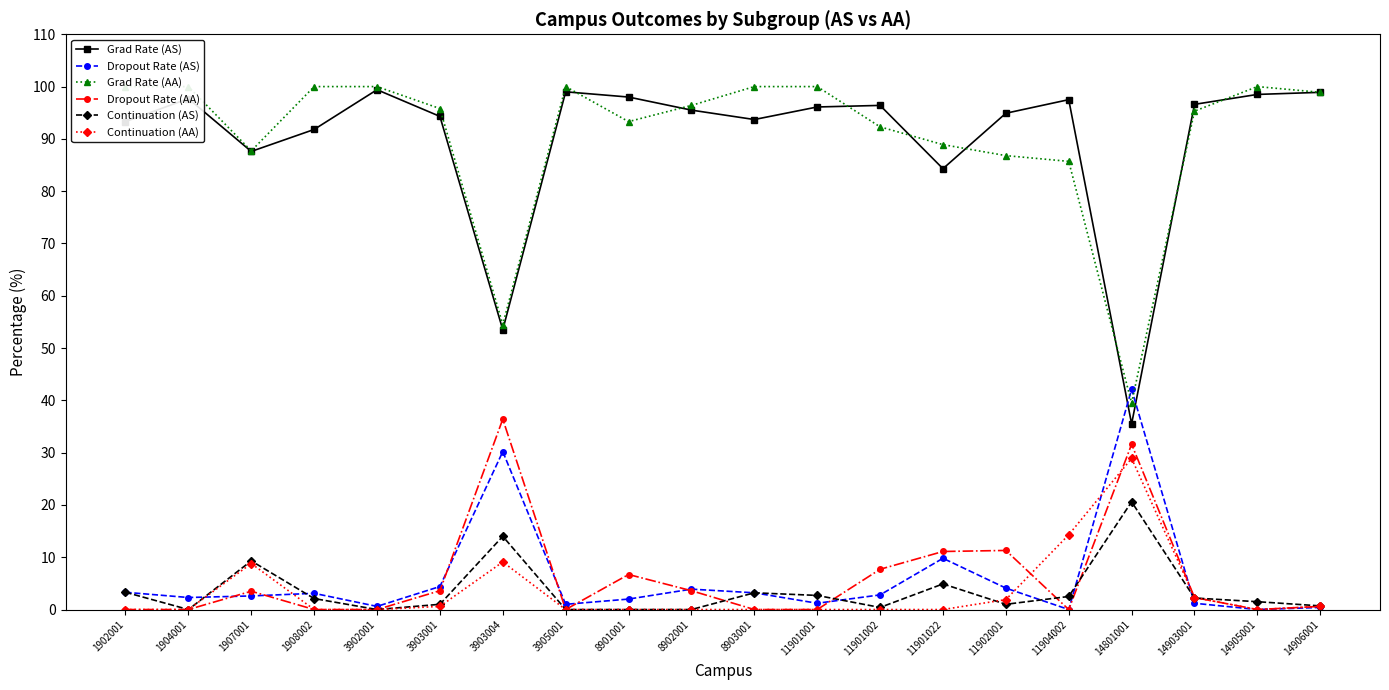

Where does the Dropout Rate (AA) series first go above 2?

1907001